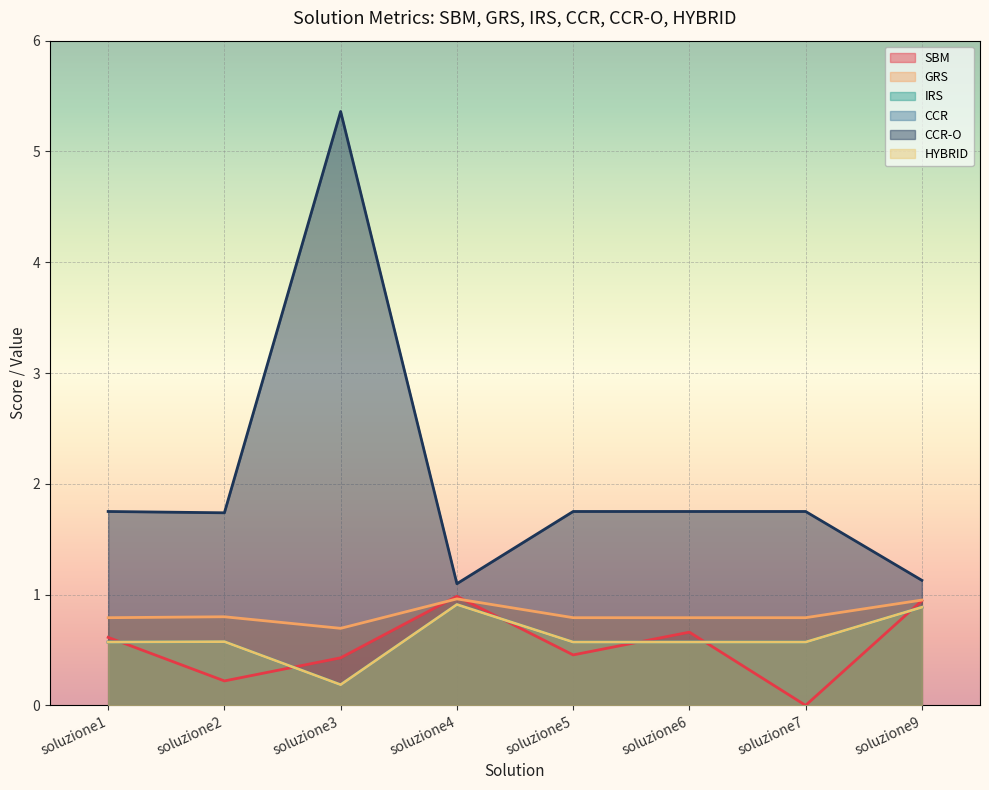

What is the value of the SBM point at the 1st from the left?

0.6